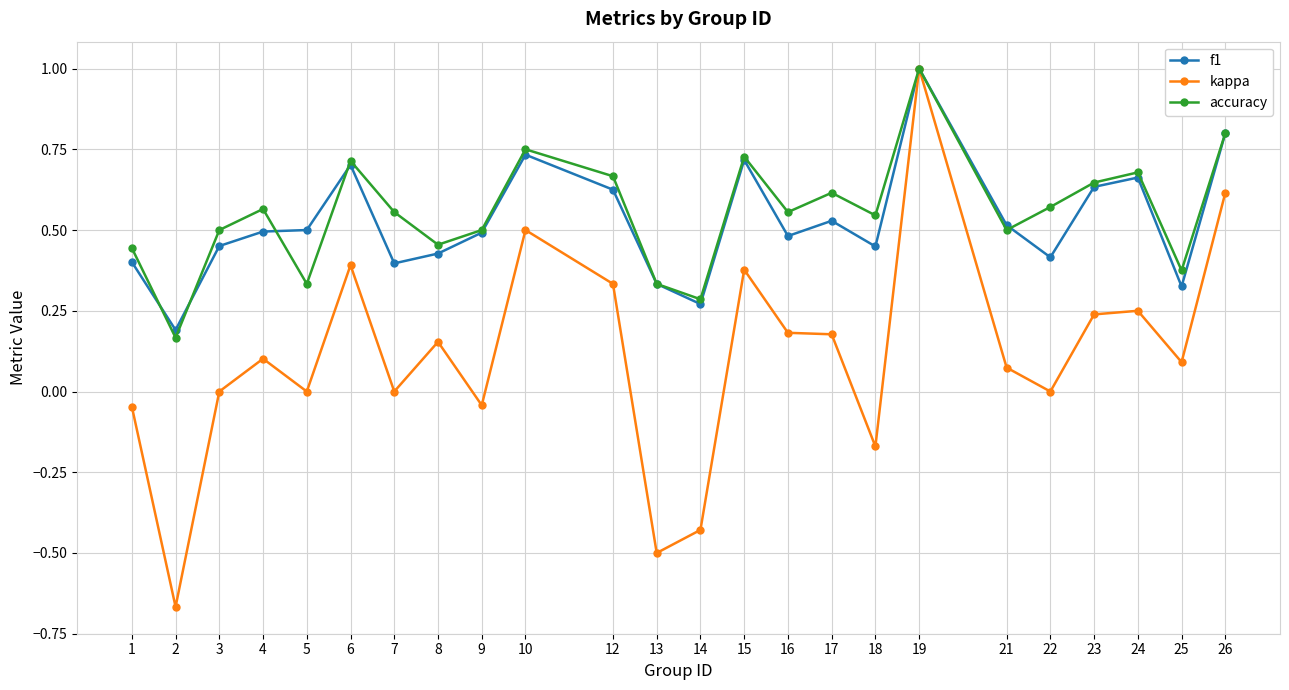

How many distinct data groups are displayed?

3